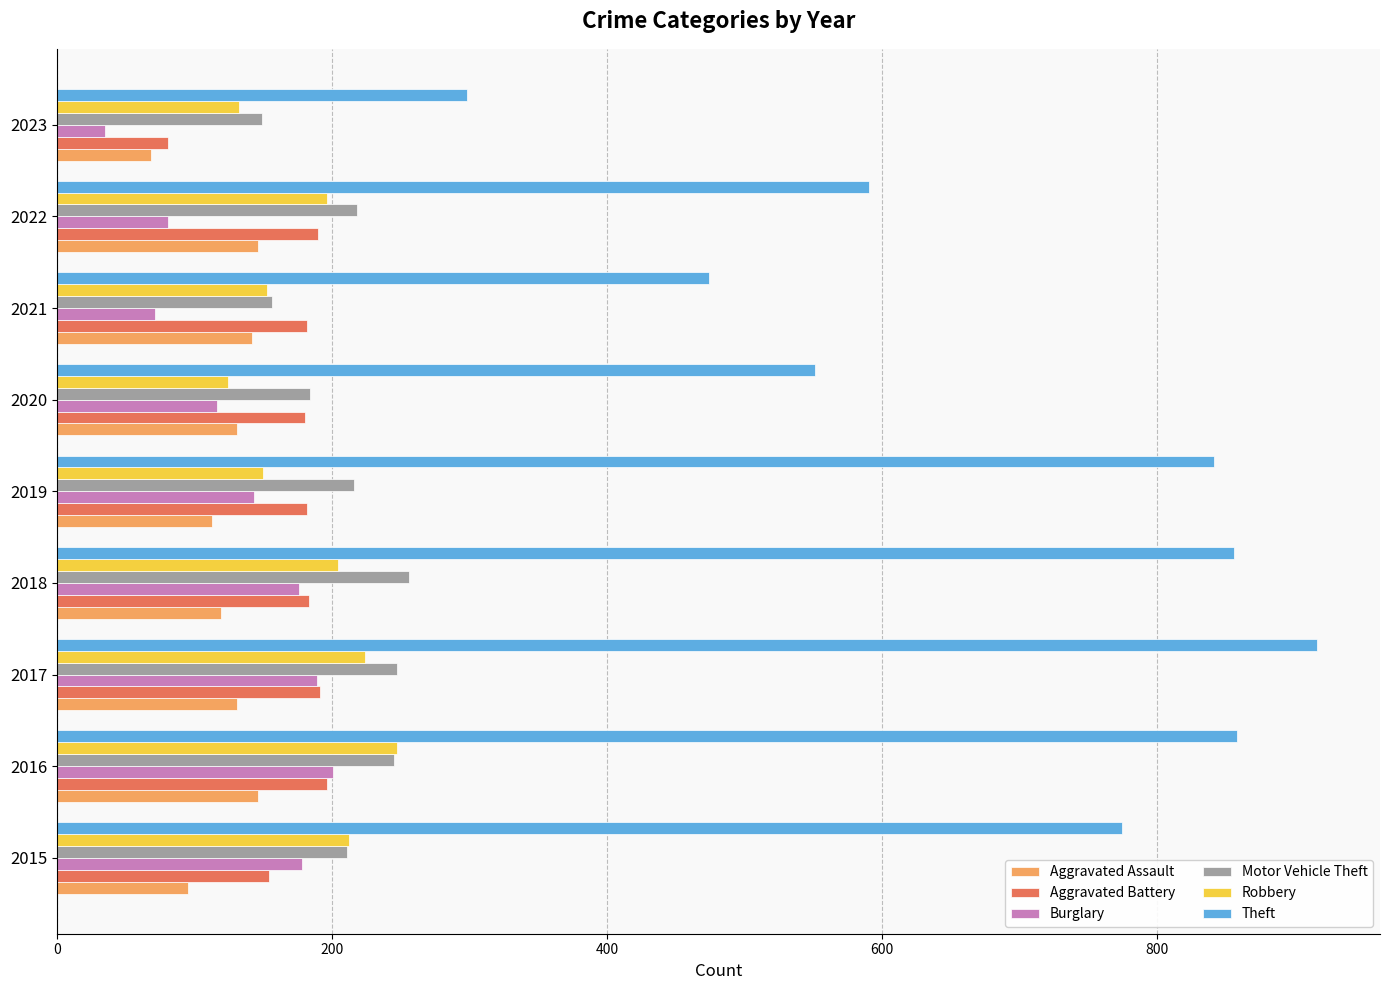

Which series changed the most between 2015 and 2023?

Theft